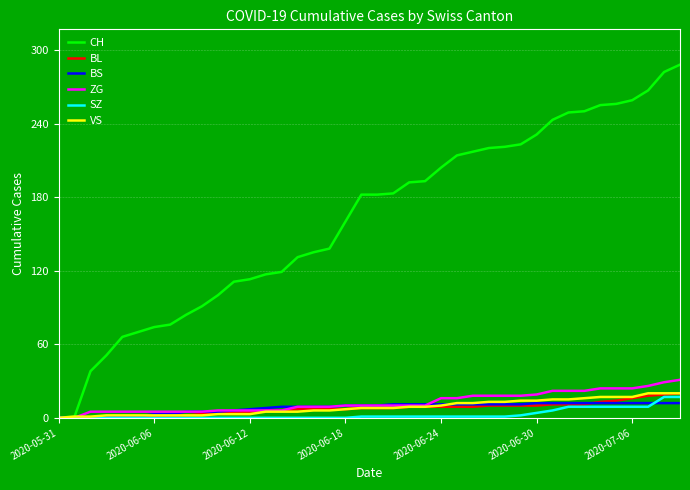

Which series has the largest total across all categories?

CH